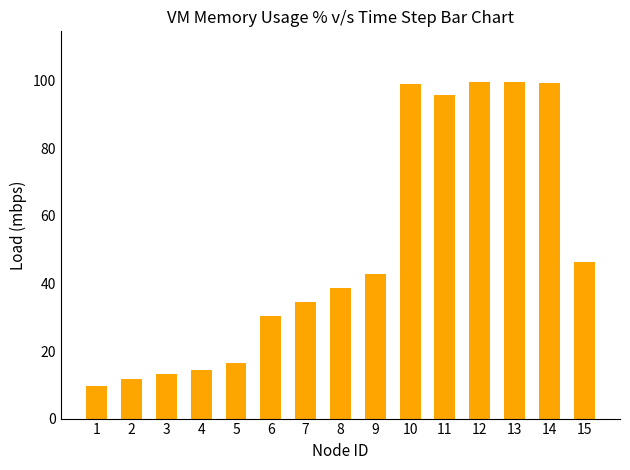

Is it true that the value at 3 is 13.1?

True